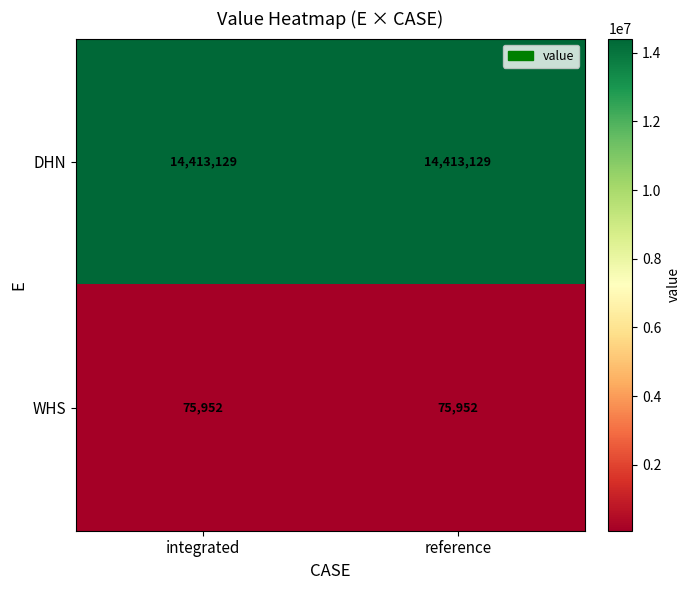

Which series has the largest total across all categories?

DHN